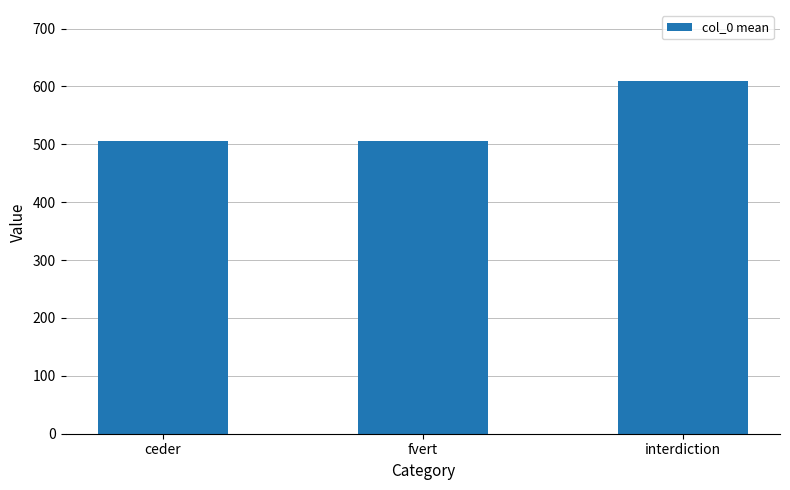

What is the minimum value shown in the chart?

505